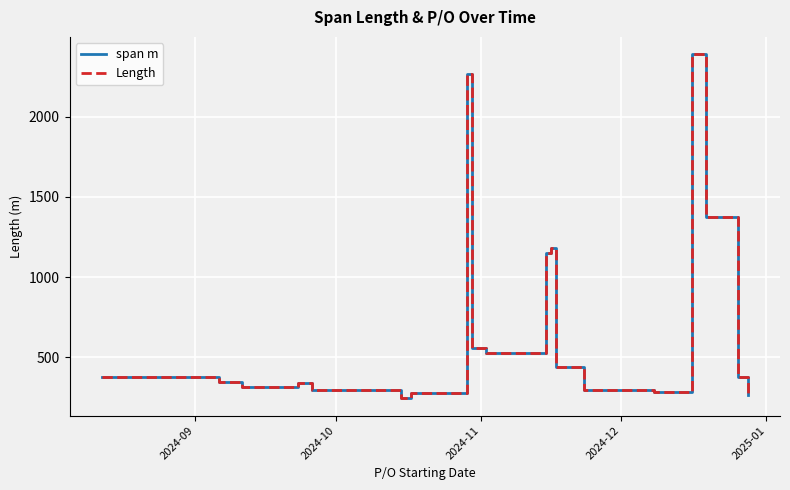

What is the difference between the second highest and second lowest values in the Length series?

2003.0